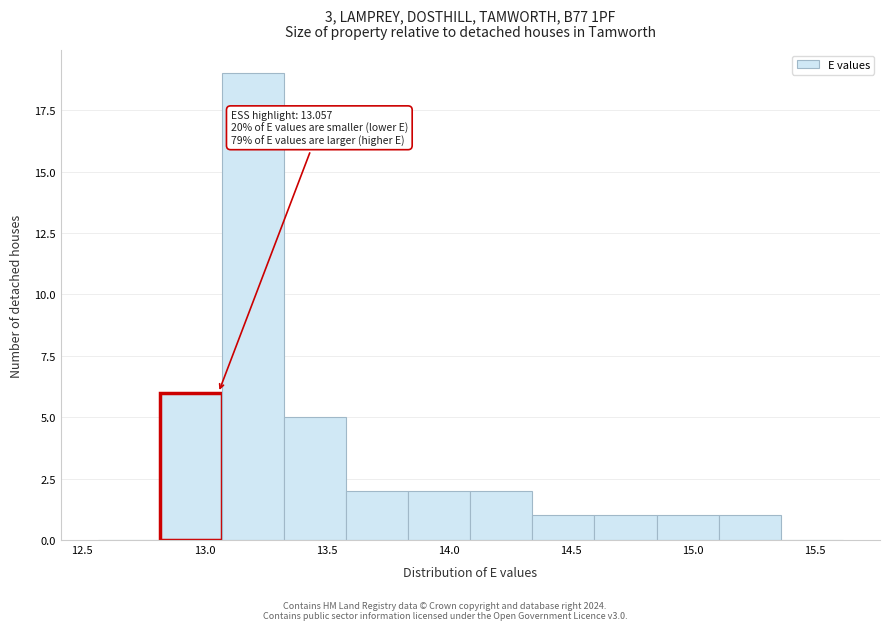

Which range on the x-axis has the tallest bar?

13.05 to 13.35